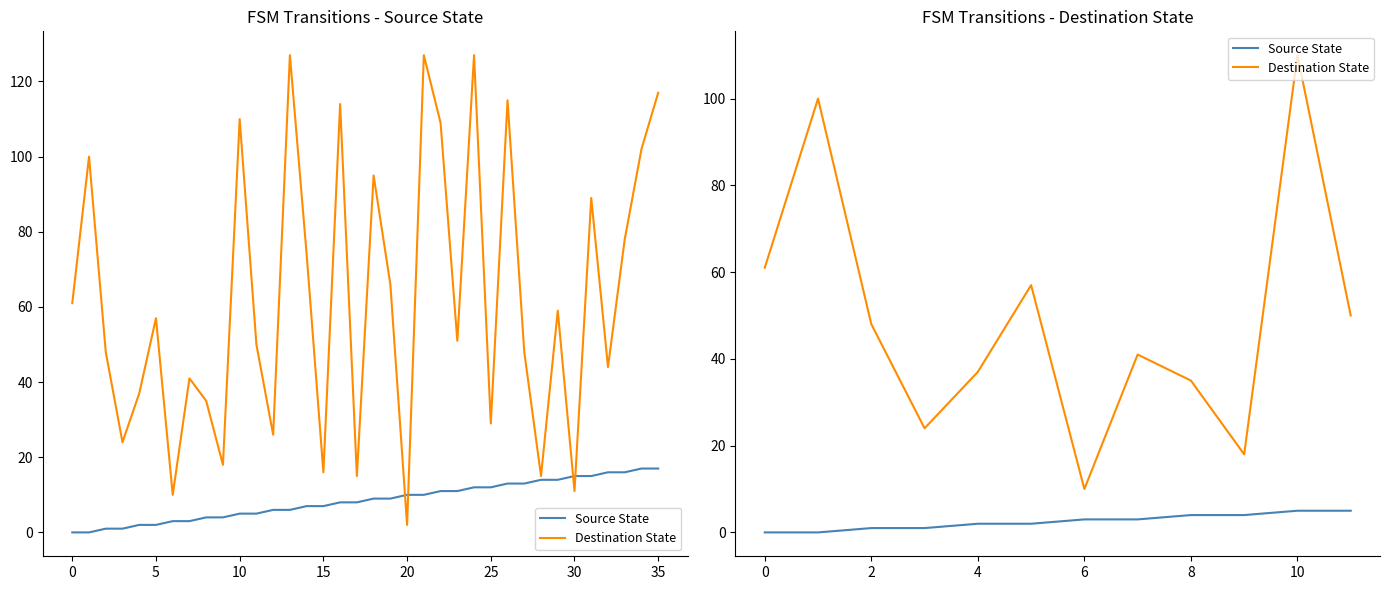

How many data points in Source State are less than 3?

6